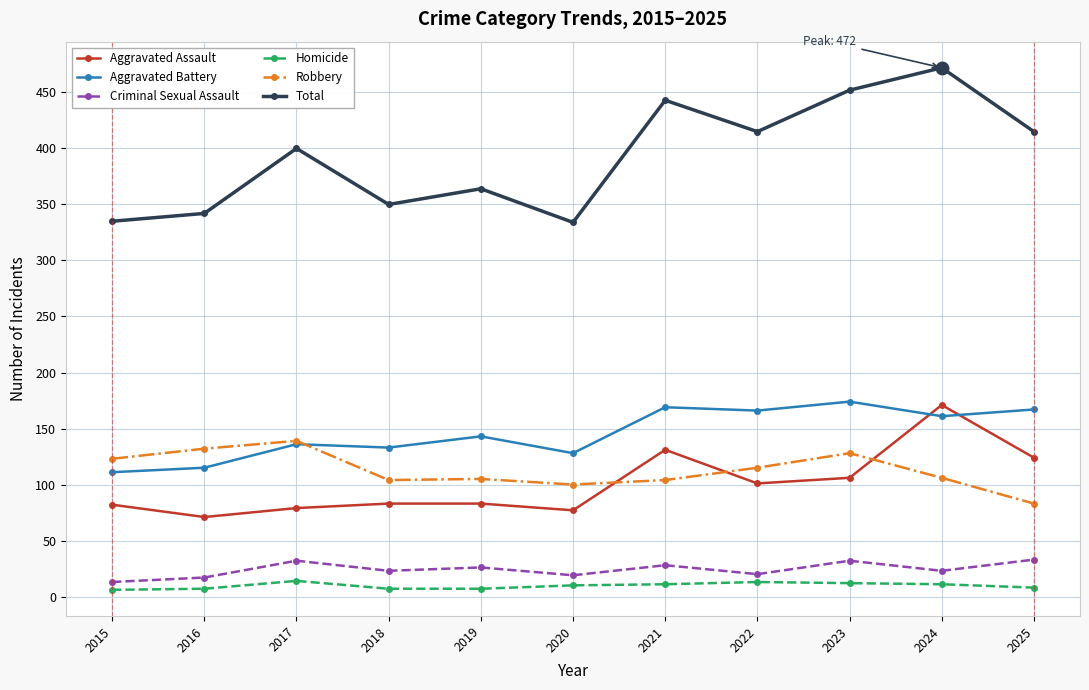

True or false: Criminal Sexual Assault and Robbery cross at least once.

False